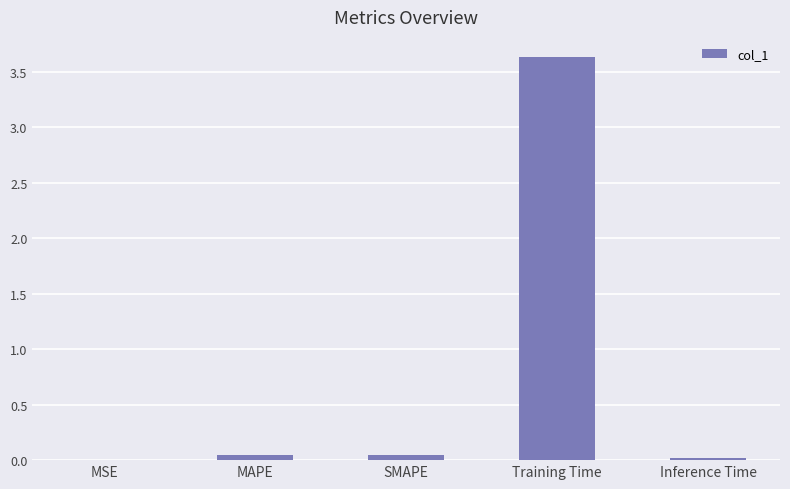

The chart shows a value of 0.0 at MAPE. True or false?

True